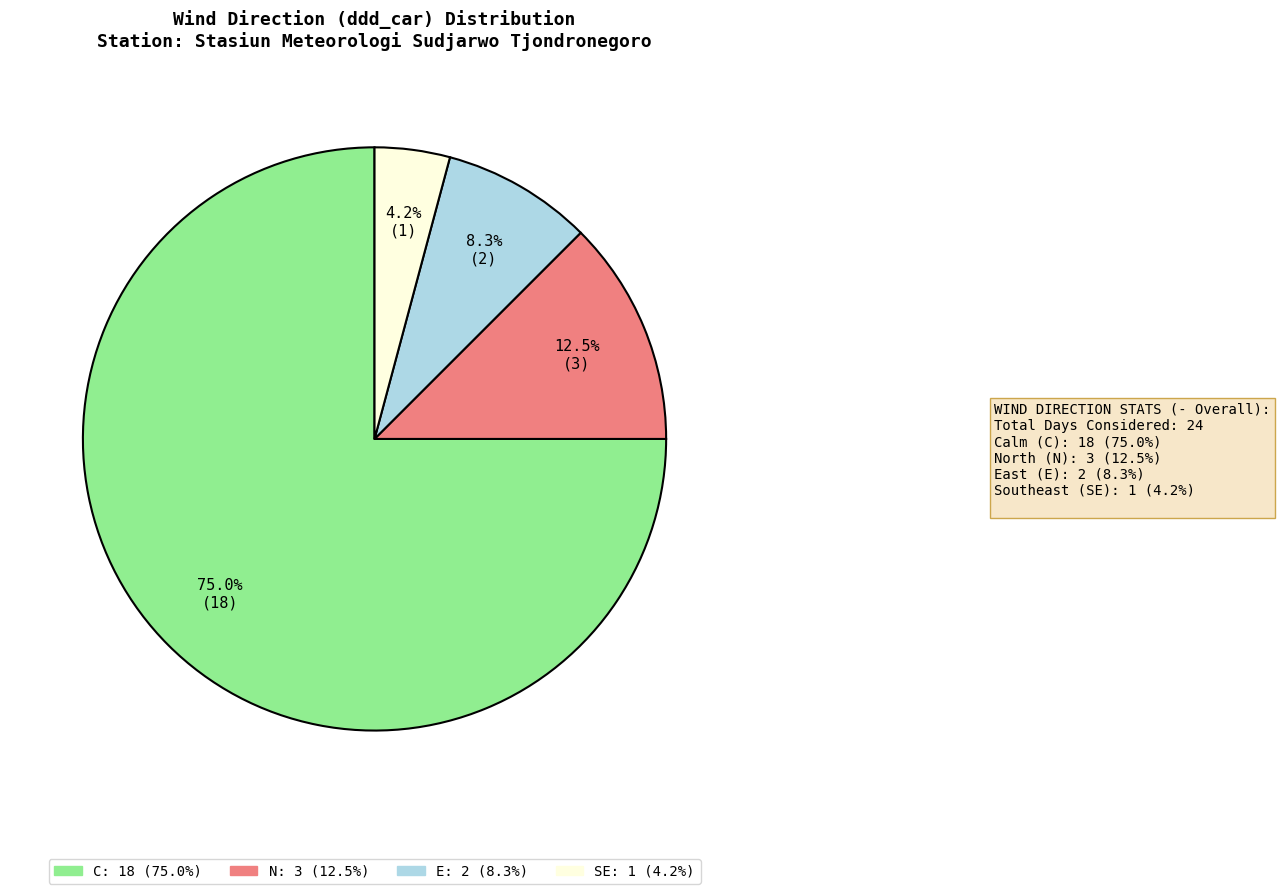

Approximately how many times larger is the value at N compared to E?

1.5